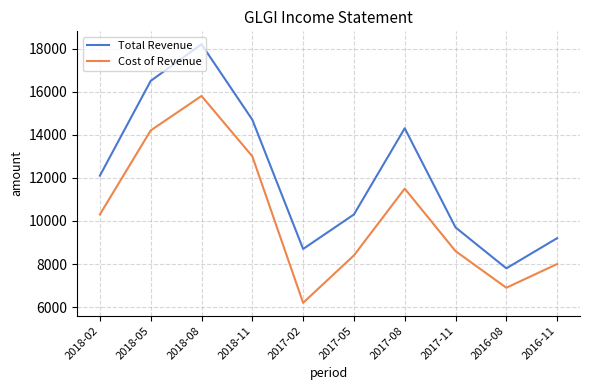

The Total Revenue series shows 32212 at 2018-08. True or false?

False